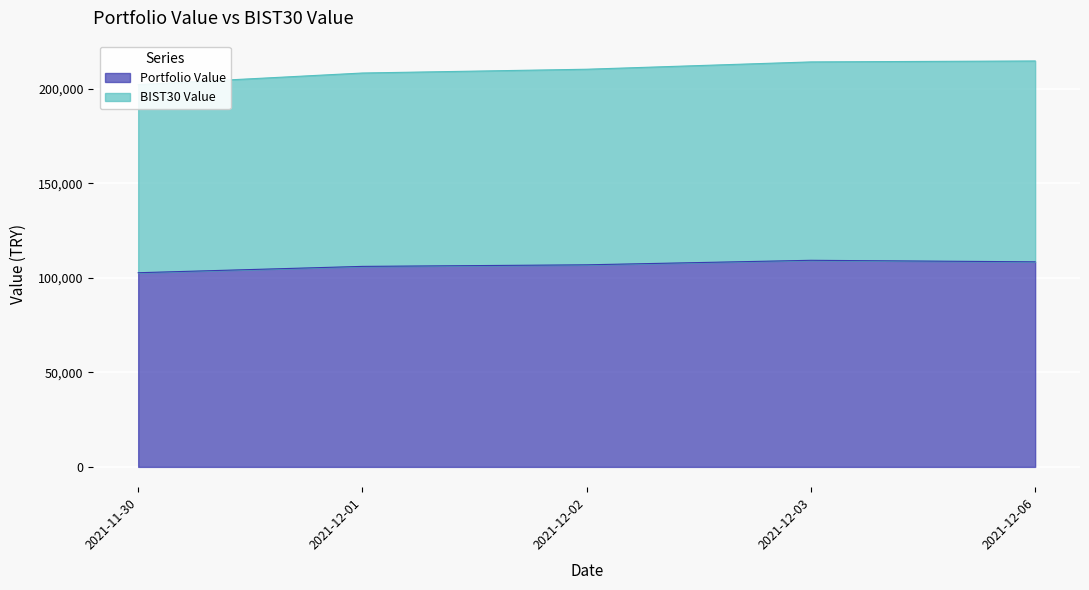

The BIST30 Value series shows 208425.5 at 2021-12-01. True or false?

True